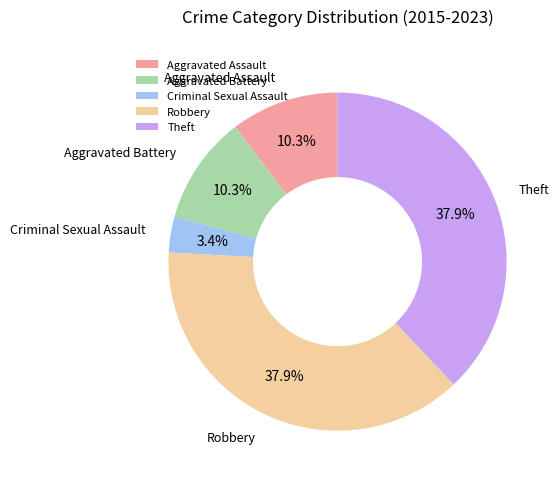

Is there any slice that represents more than half of the pie?

No